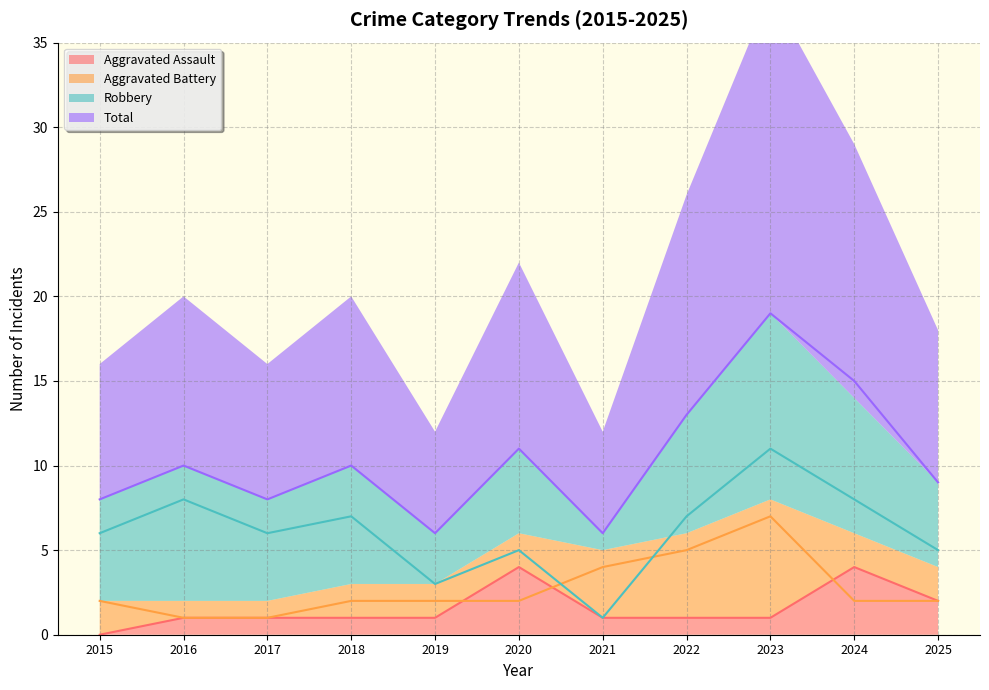

True or false: Total has a value of 8 at 2015.

True